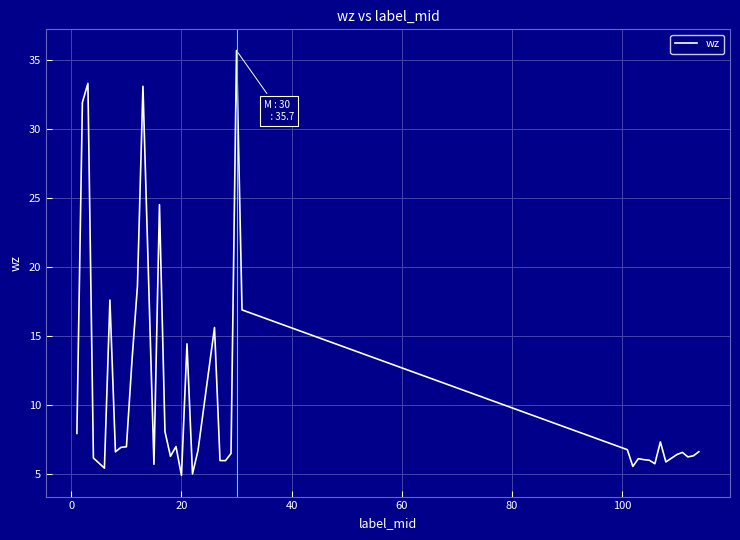

What is the minimum value shown in the chart?

4.9